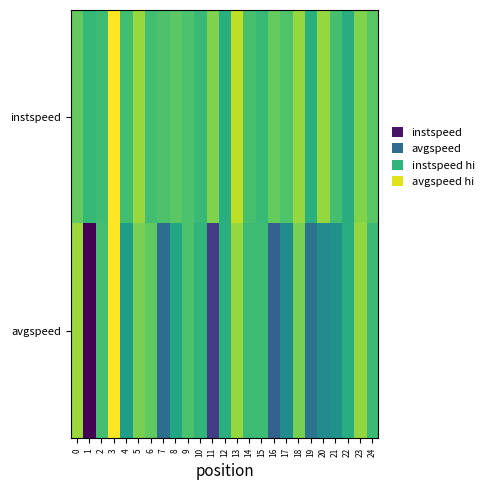

Rank the series at 0 from lowest to highest value.

instspeed, avgspeed